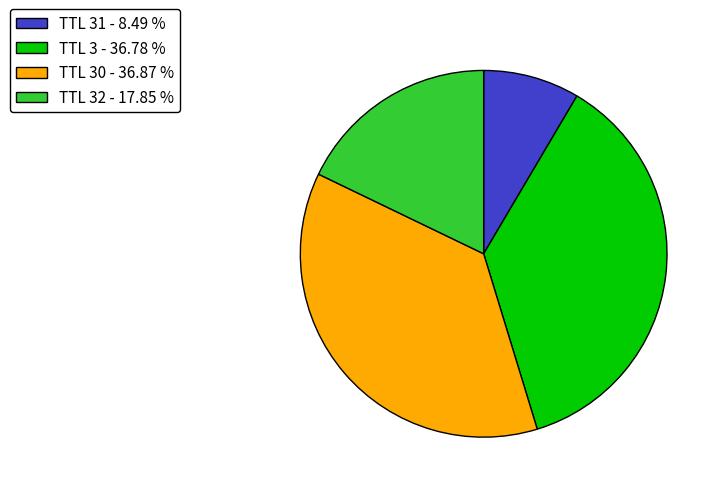

Which has a higher value, TTL 32 - 17.85 % or TTL 3 - 36.78 %?

TTL 3 - 36.78 %